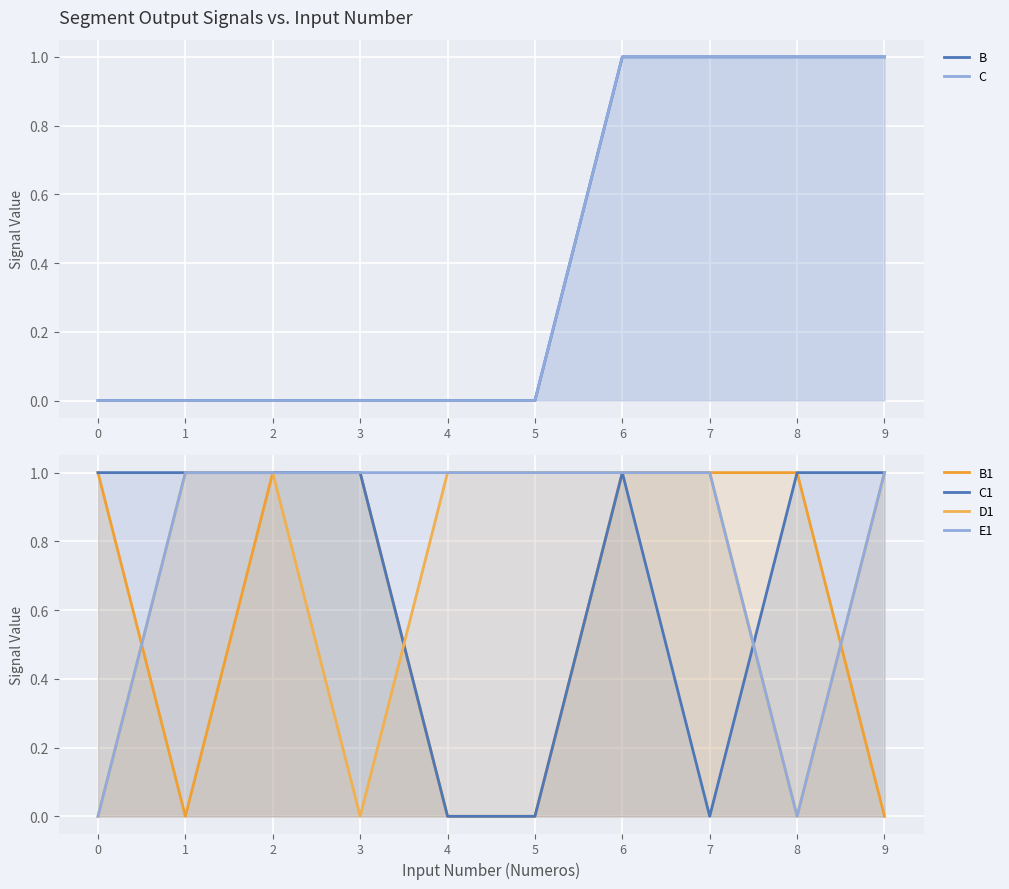

At 8, list the series in order from largest to smallest.

B, C, B1, C1, D1, E1